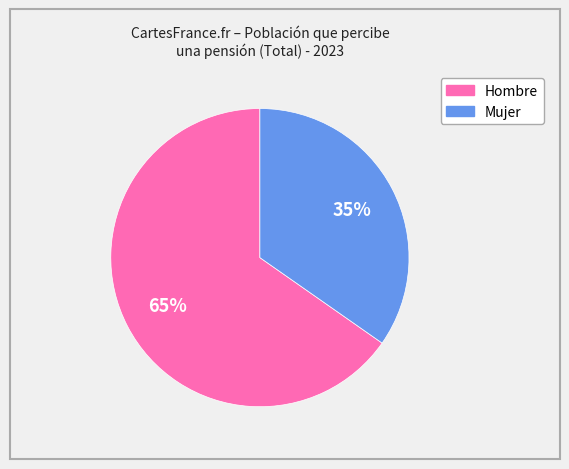

Does any single category account for the majority?

Yes